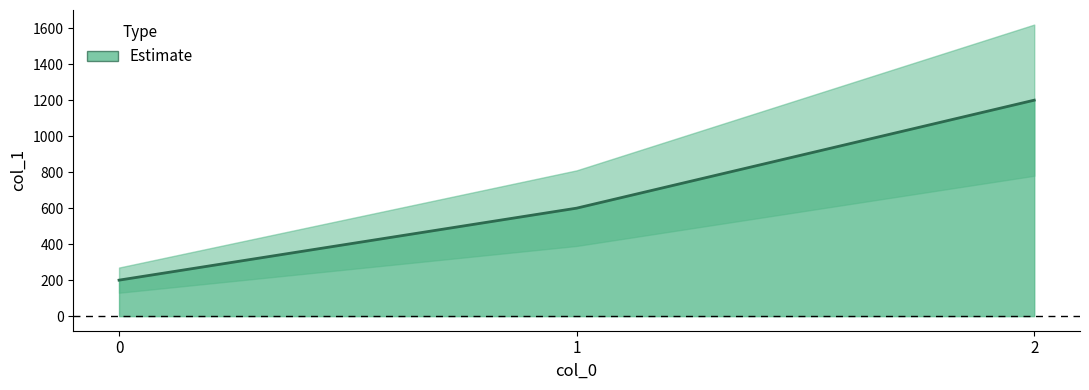

How many values are below 600?

1